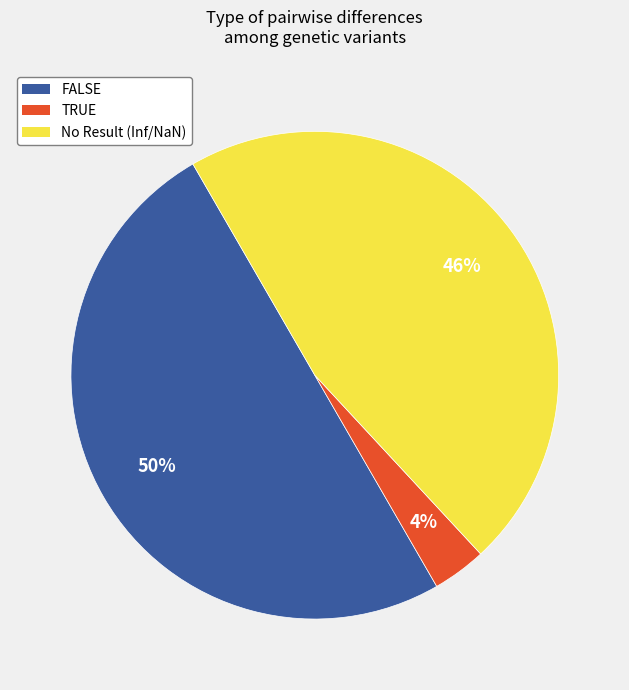

To the nearest percent, what is the combined percentage of FALSE and TRUE?

54%